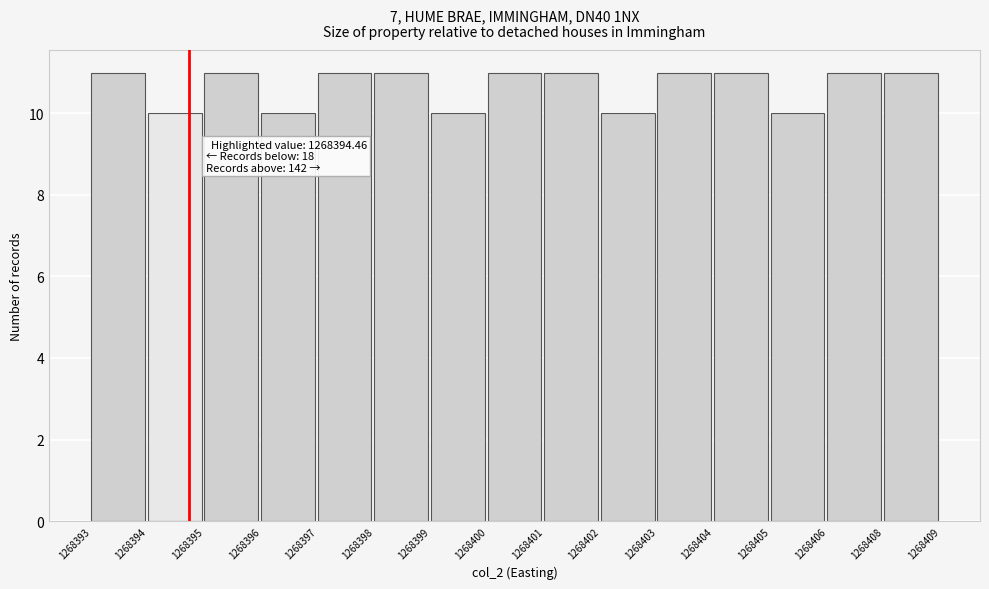

Reading left to right, extract all data points from this chart.

1268393=11	1268394=10	1268395=11	1268396=10	1268397=11	1268398=11	1268399=10	1268400=11	1268401=11	1268402=10	1268403=11	1268404=11	1268405=10	1268406=11	1268408=11